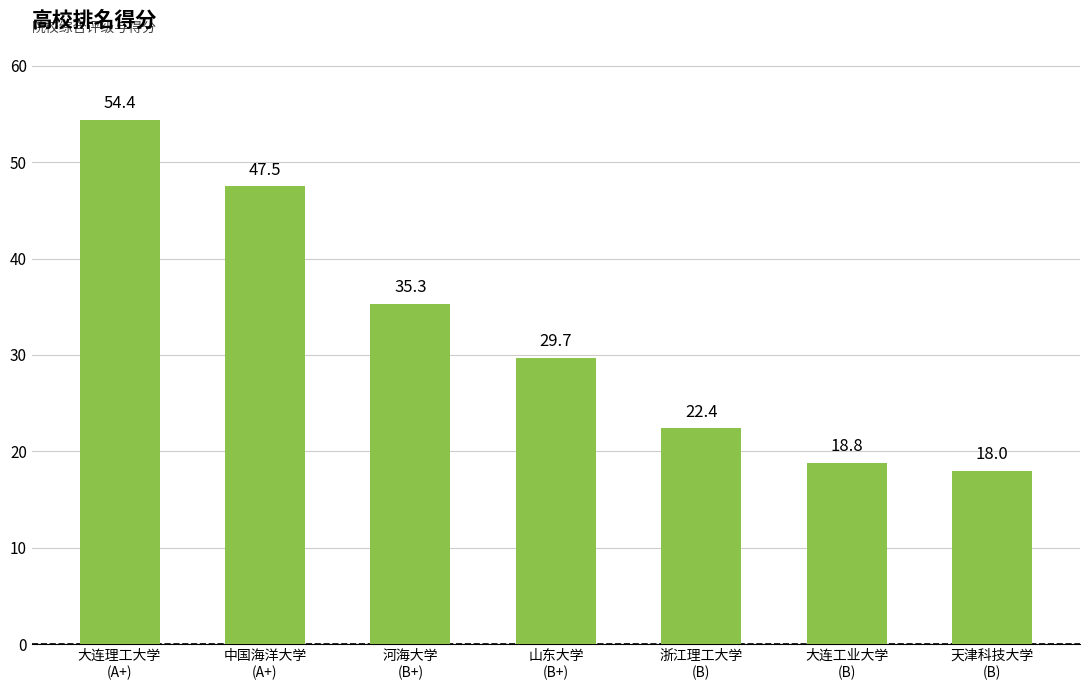

The chart shows a value of 18.0 at 天津科技大学
(B). True or false?

True